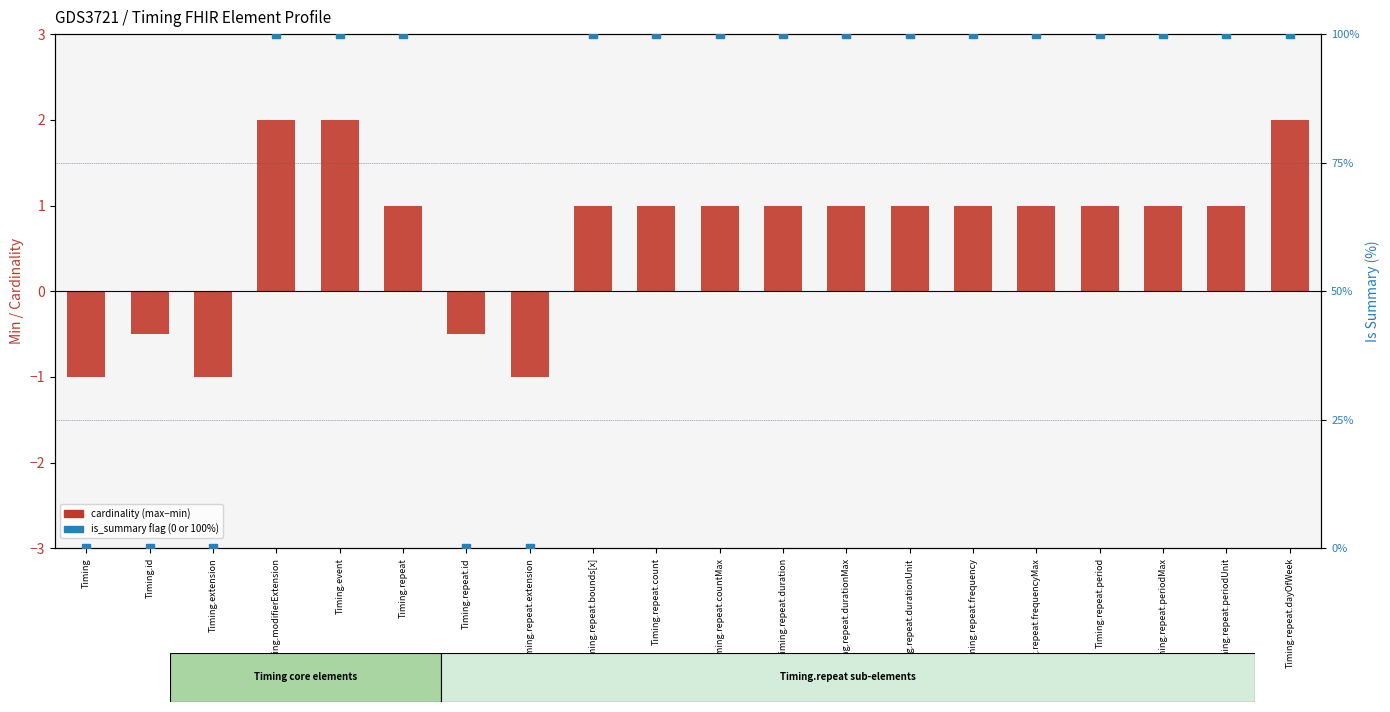

Which series has the widest spread of Y values?

is_summary (0 or 100%)